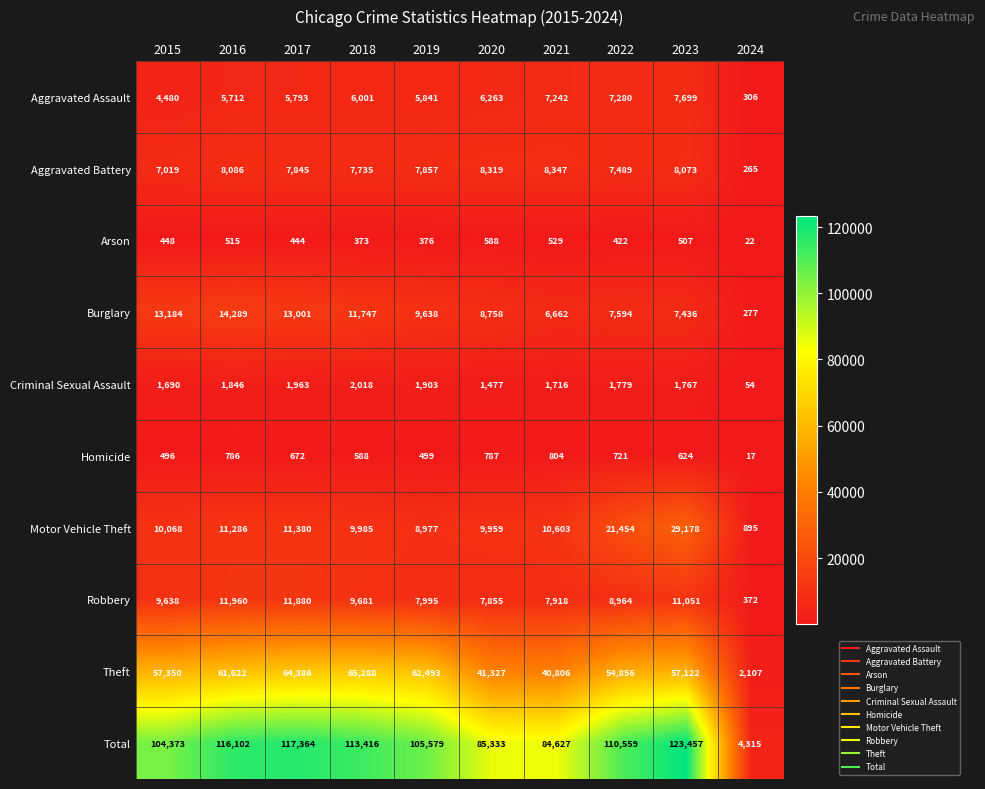

What is the greatest value displayed?

123457